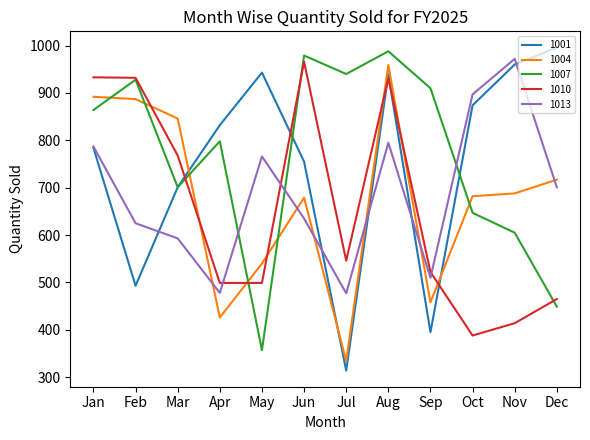

Where do 1001 and 1010 first cross each other?

Mar and Apr